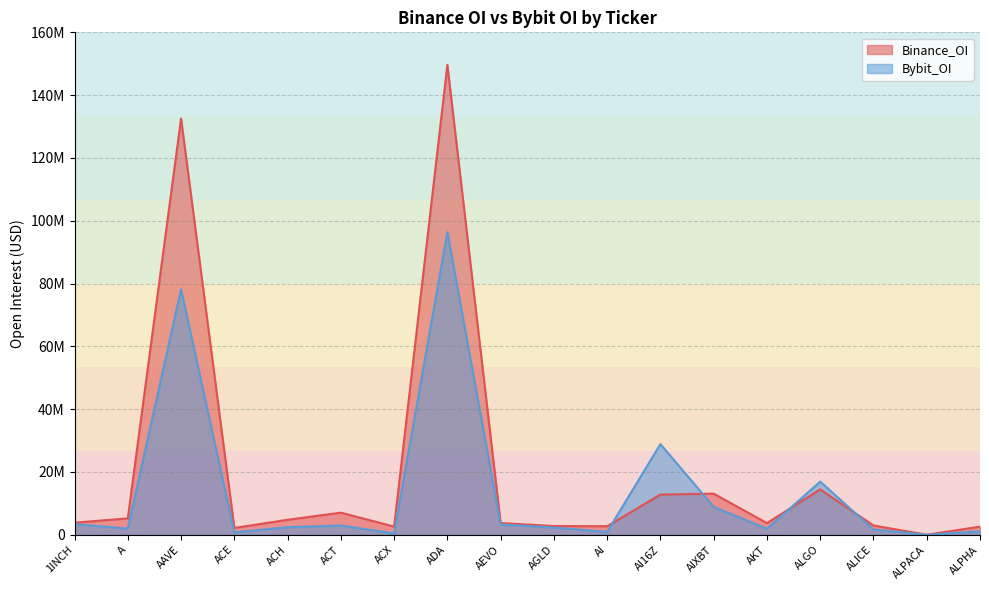

What is the difference between the maximum and second lowest values in the Bybit_OI series?

95948205